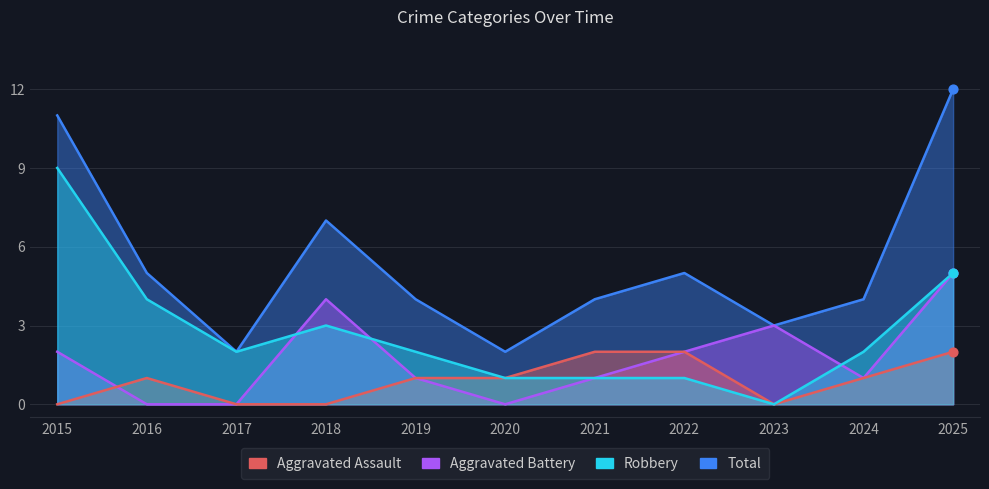

Which series reaches the maximum Y coordinate?

Total